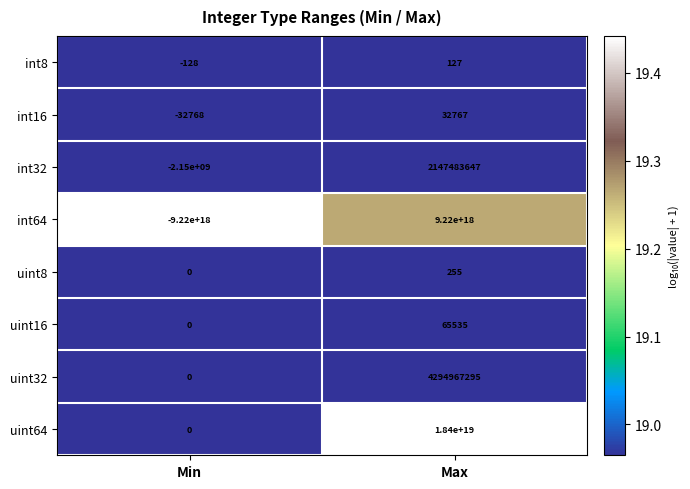

True or false: uint8 has a value of 31.6 at Max.

False